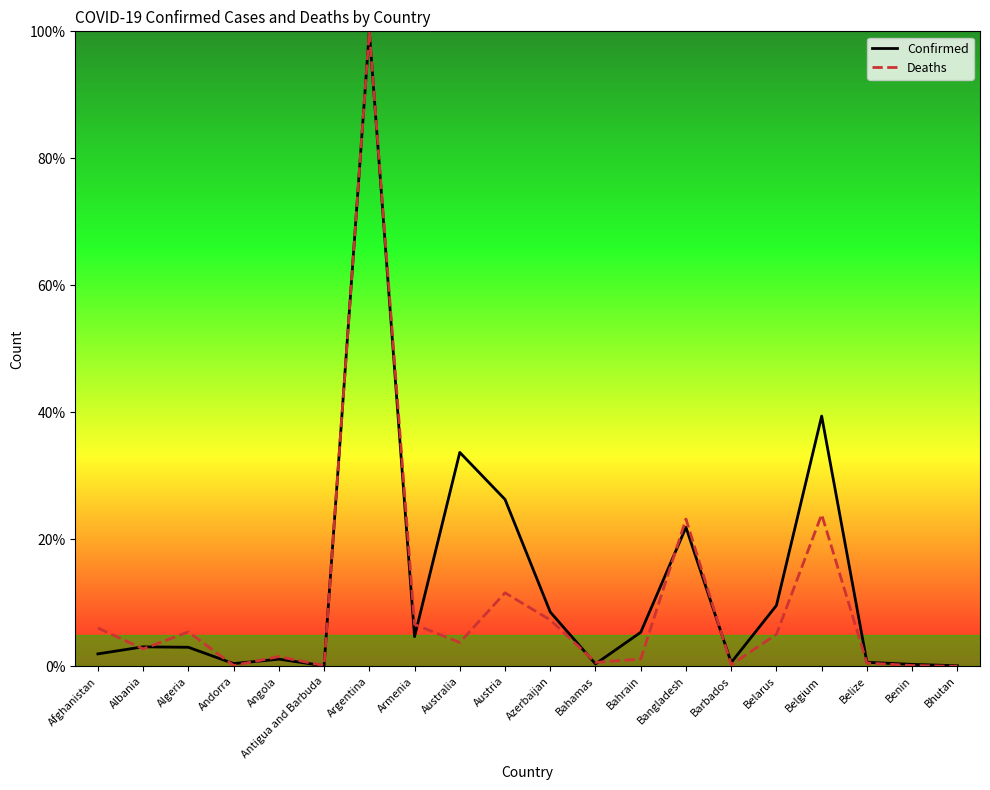

The value of Confirmed at Benin is 0.3. True or false?

True